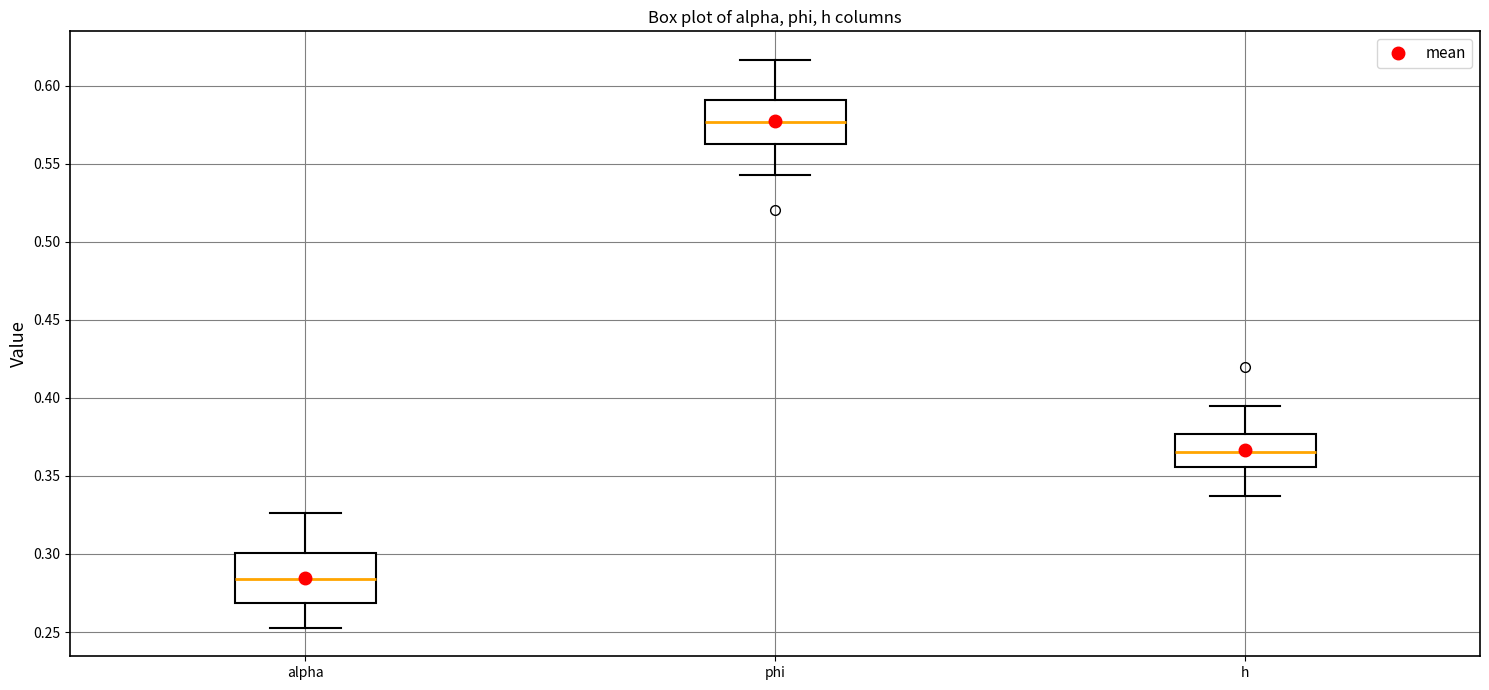

Where is the upper edge of the box for alpha on the y-axis? The values are not printed on the chart, so give them approximately, as read against the axis.

0.300